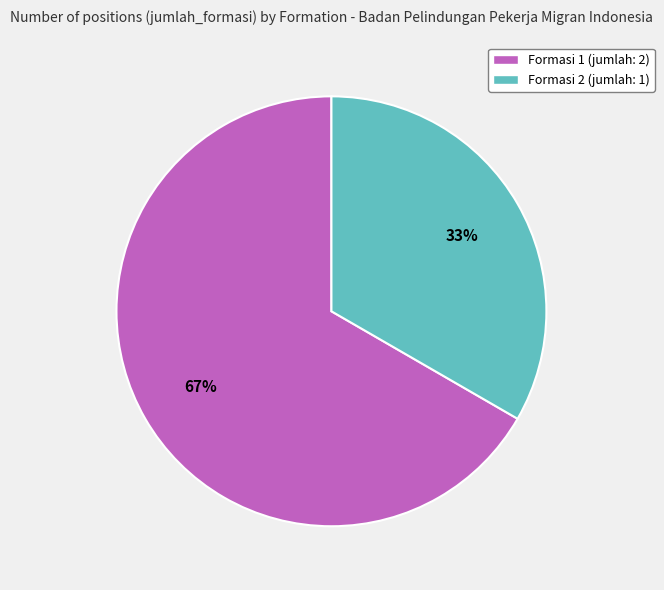

Which category has the smallest portion of the pie?

Formasi 2 (jumlah: 1)